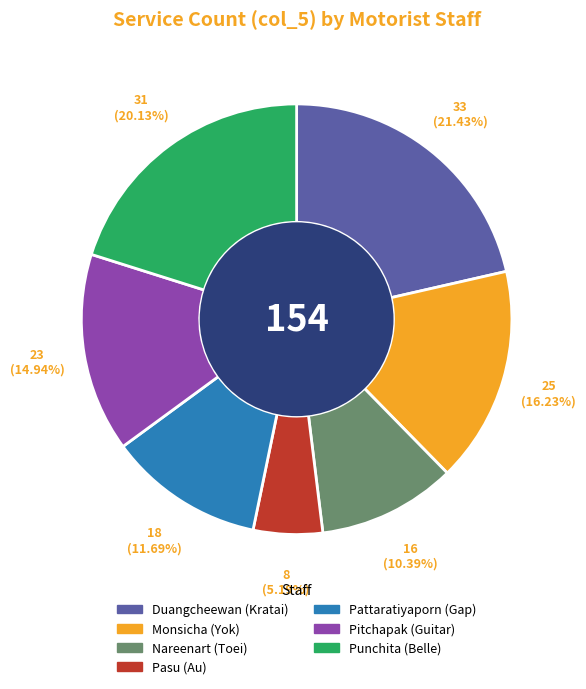

Is there any slice that represents more than half of the pie?

No